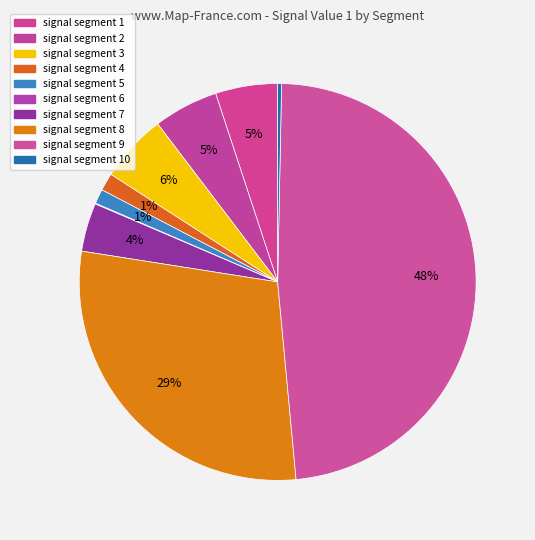

Rank the categories by value from highest to lowest.

signal segment 9, signal segment 8, signal segment 3, signal segment 2, signal segment 1, signal segment 7, signal segment 4, signal segment 5, signal segment 10, signal segment 6